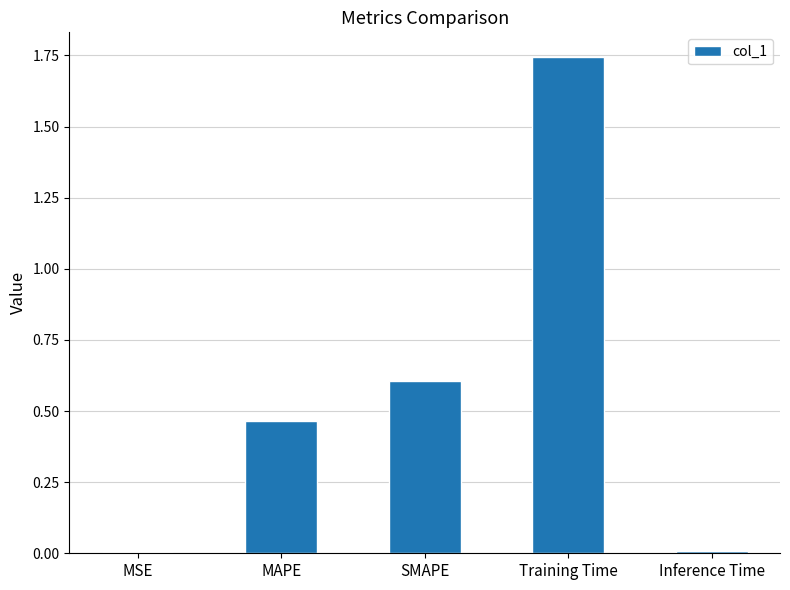

Is it true that the value at SMAPE is 0.6?

True